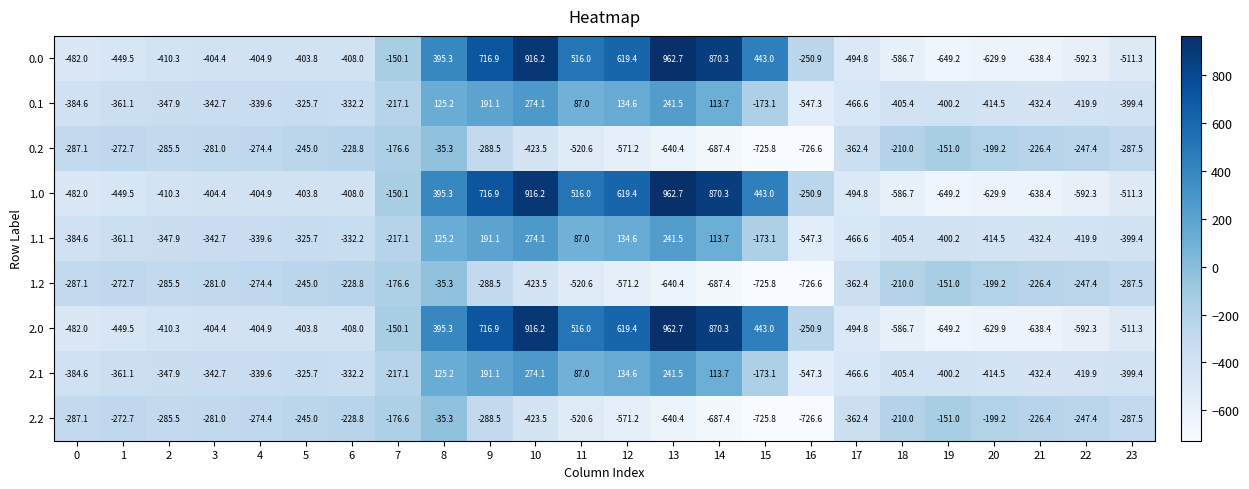

What is the sum of the 2.1 values at 5 and 19?

-725.9